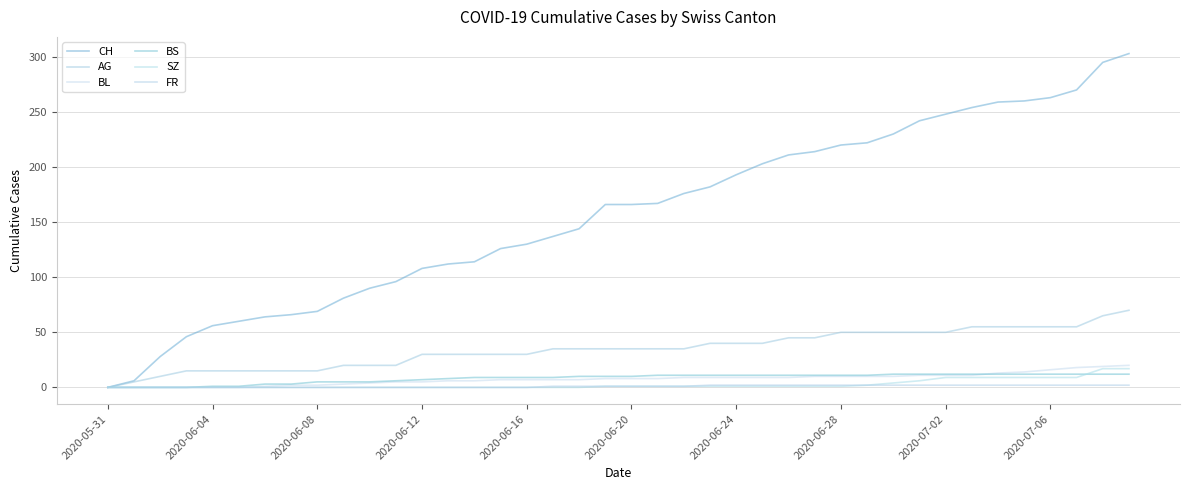

Is this an area chart (filled region under the line)?

No